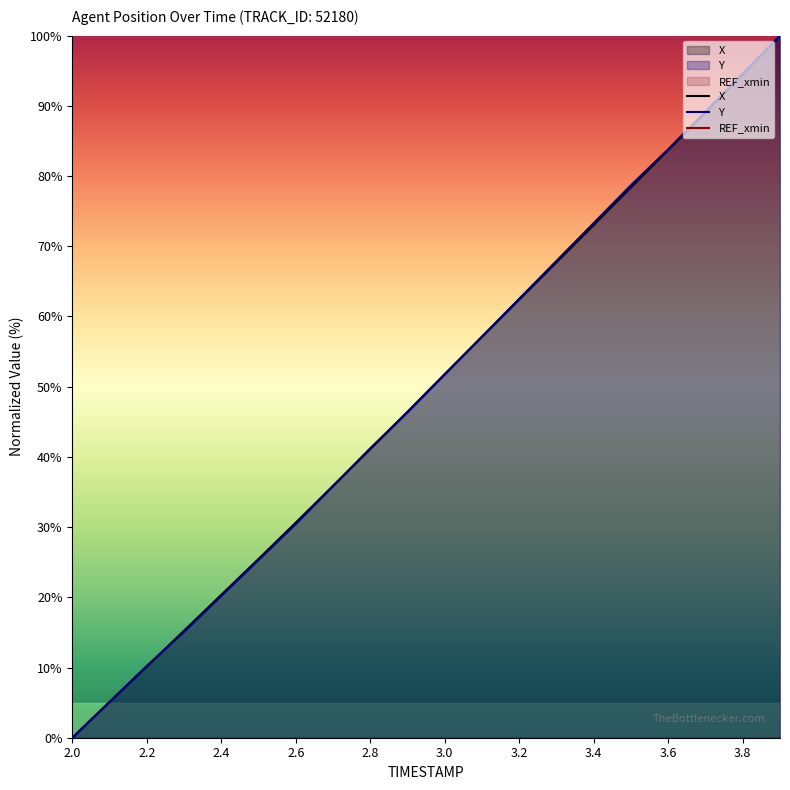

How many positive values does the X series have?

19